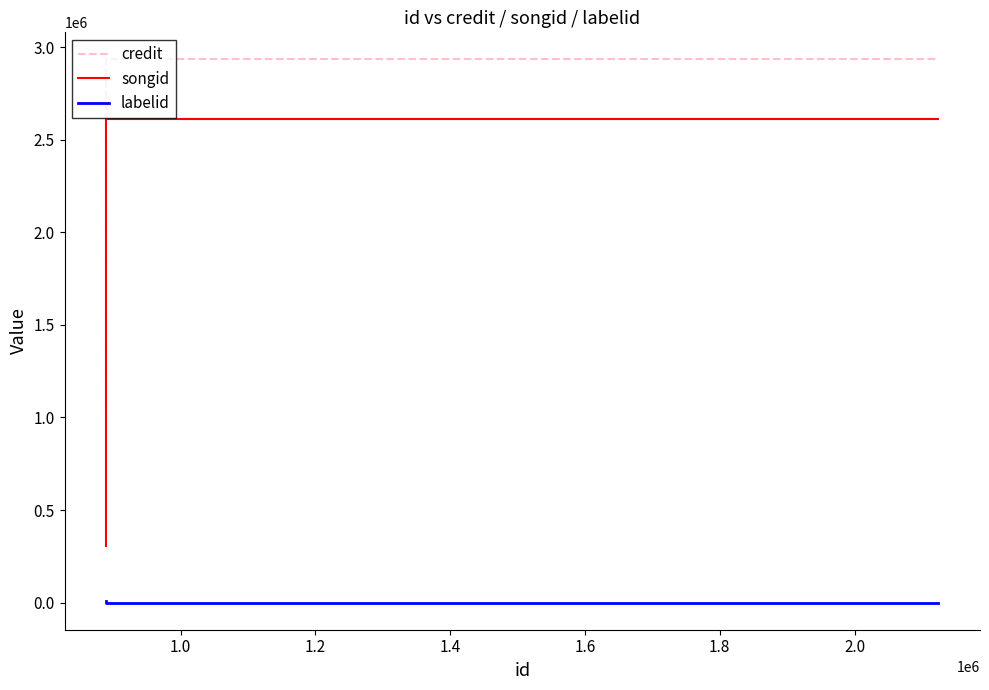

Reading right to left, extract all data points from this chart.

credit: 2934381	2934381	2934381	1050425
songid: 2611925	2611925	2611925	308049
labelid: -1	-1	-1	7411